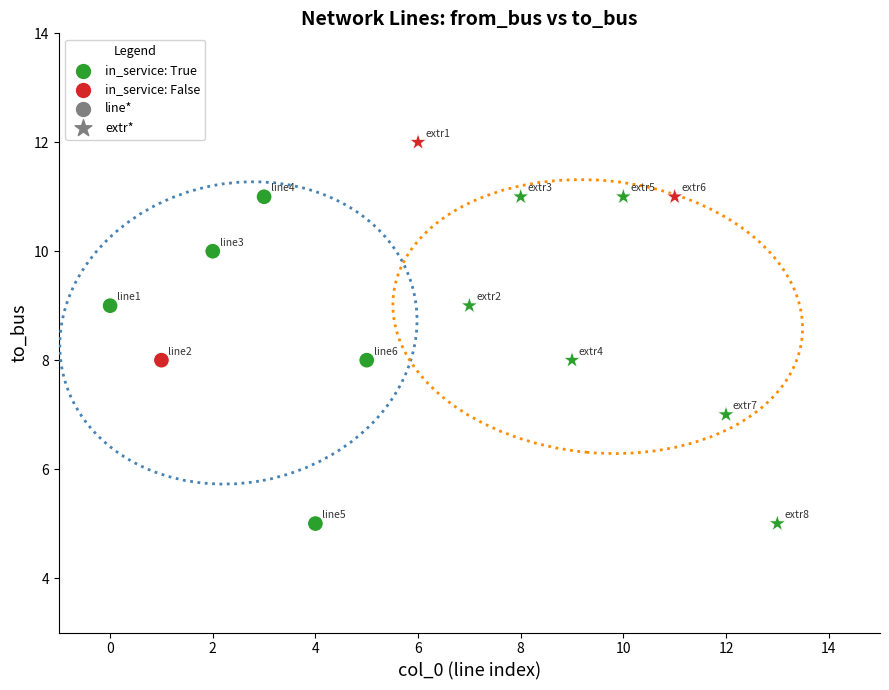

Which series has the widest spread of Y values?

extr*